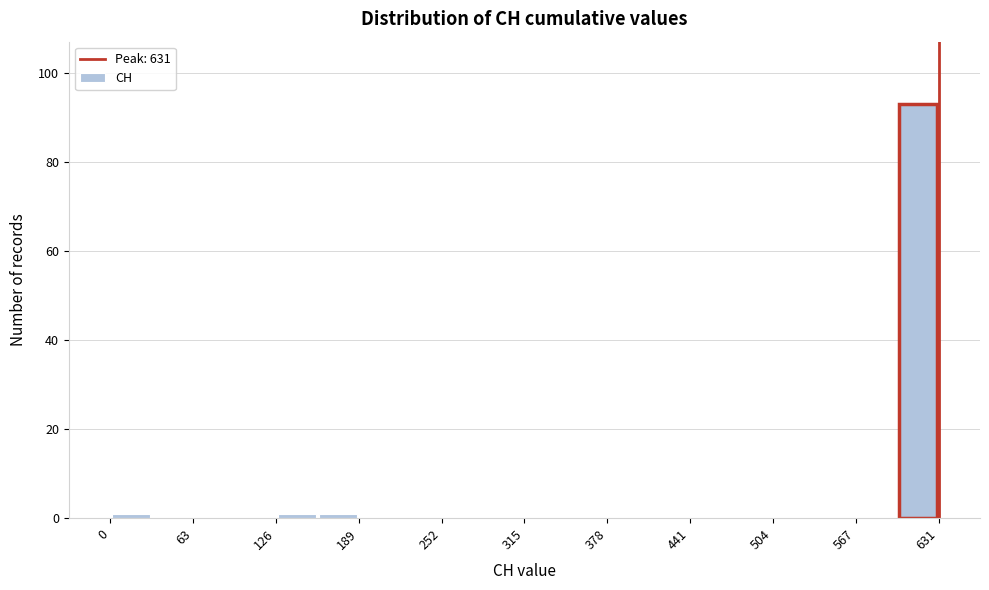

Read against the x-axis, roughly where is the centre of the tallest bar?

620